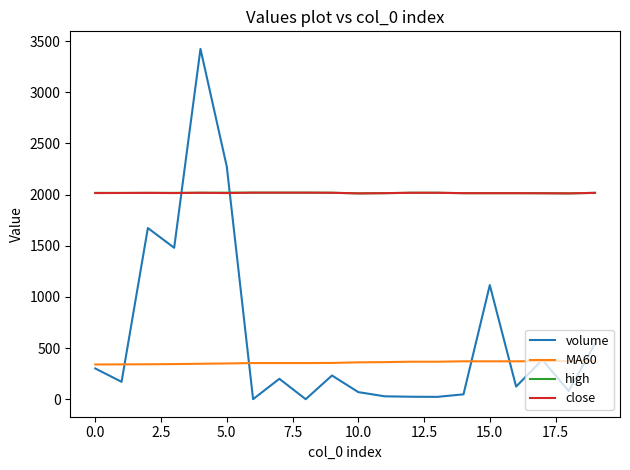

Does the chart display data point markers on the line(s)?

No